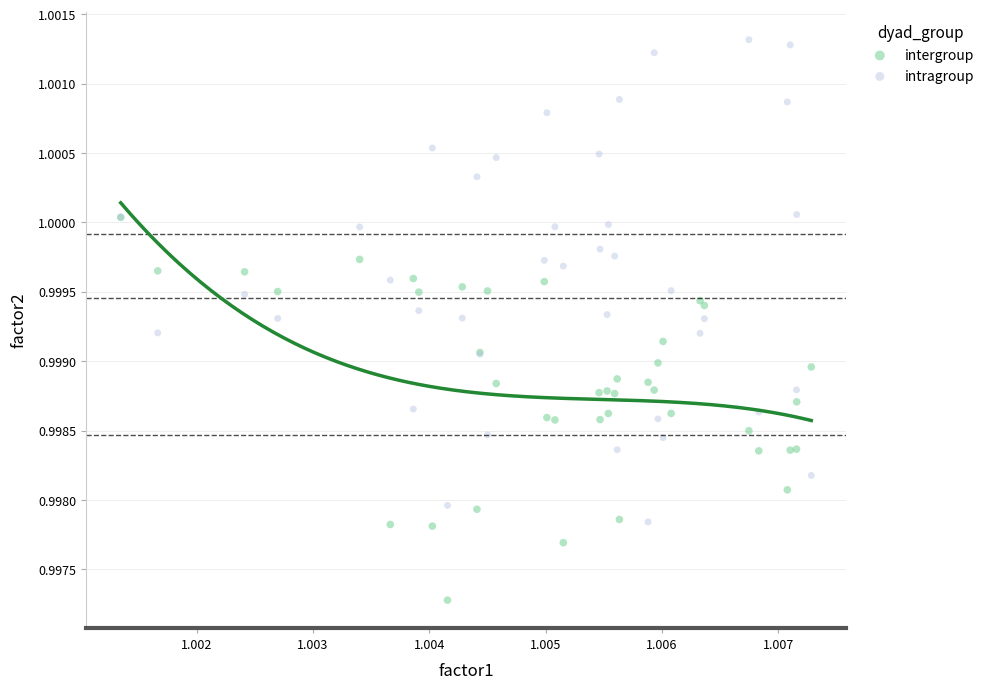

What are all the series names shown in the legend?

intergroup, intragroup